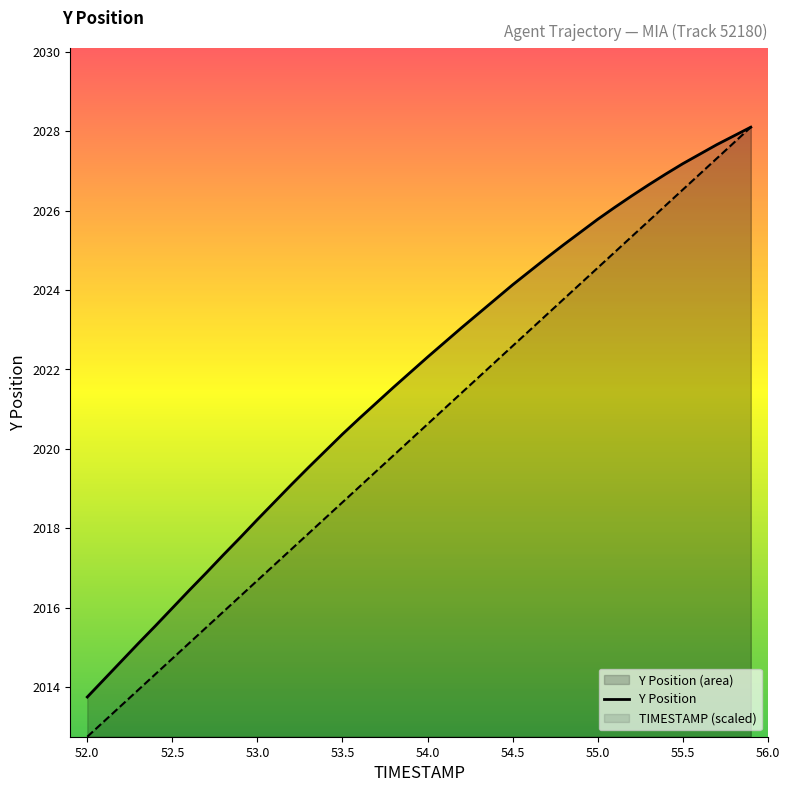

What is the difference between the second highest and second lowest values in the Y series?

13.7